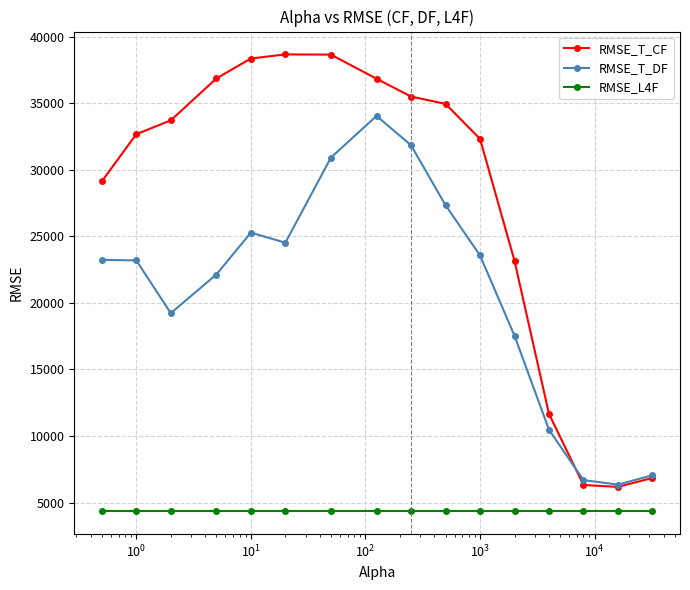

How many lines are shown in the chart?

3